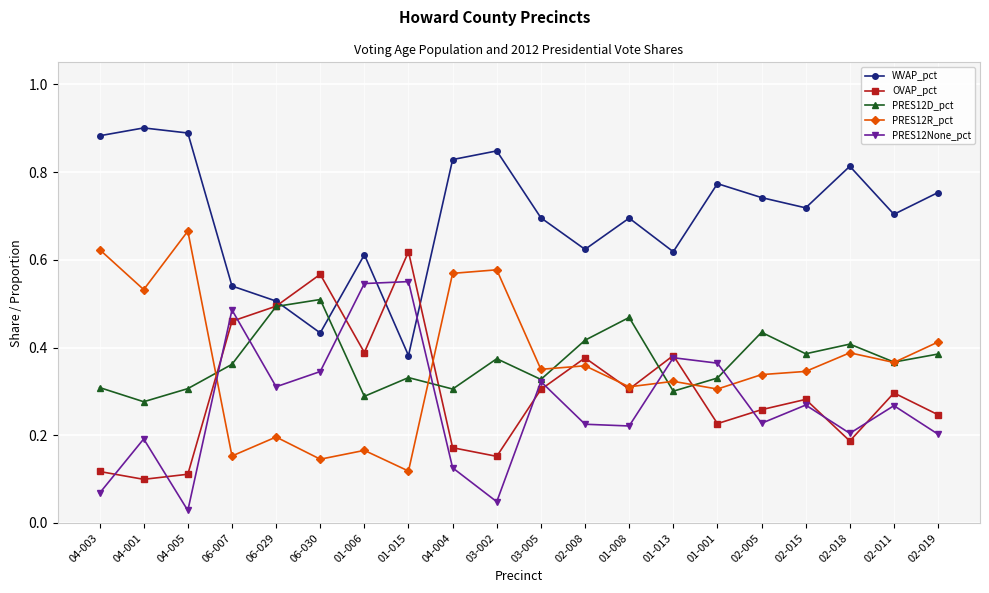

At 06-007, list the series in order from largest to smallest.

WVAP_pct, PRES12None_pct, OVAP_pct, PRES12D_pct, PRES12R_pct